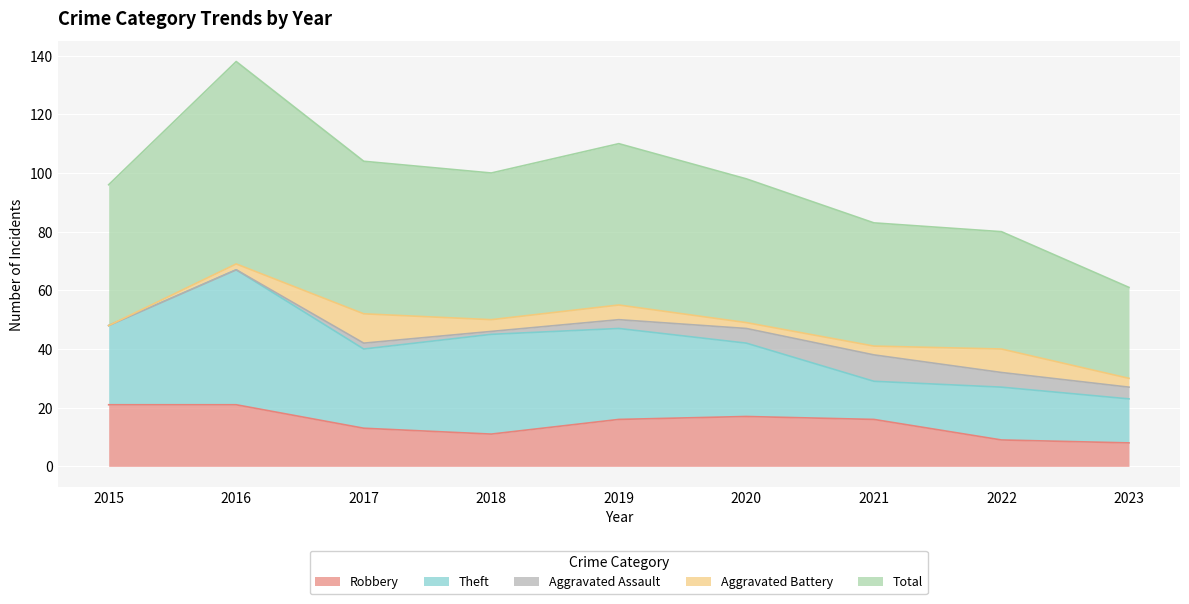

List the series in order of their peak value, highest first.

Total, Theft, Robbery, Aggravated Battery, Aggravated Assault